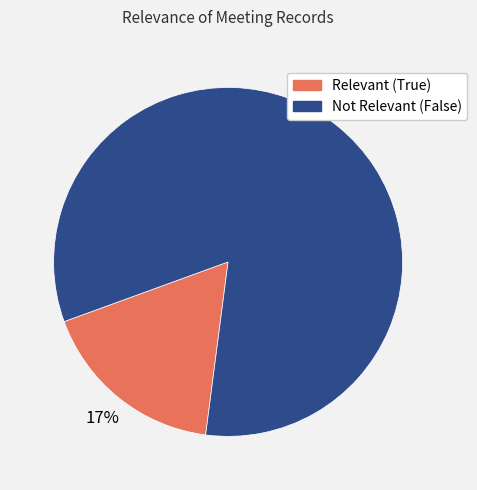

To the nearest percent, what is the average slice percentage?

50%